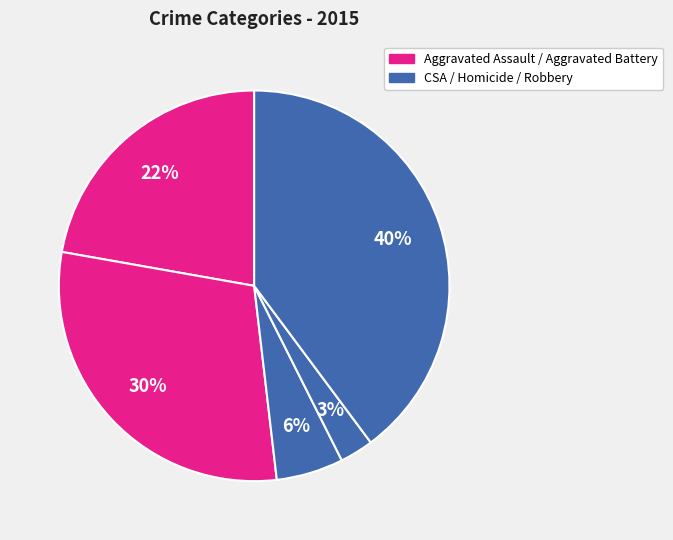

Is there any slice that represents more than half of the pie?

No